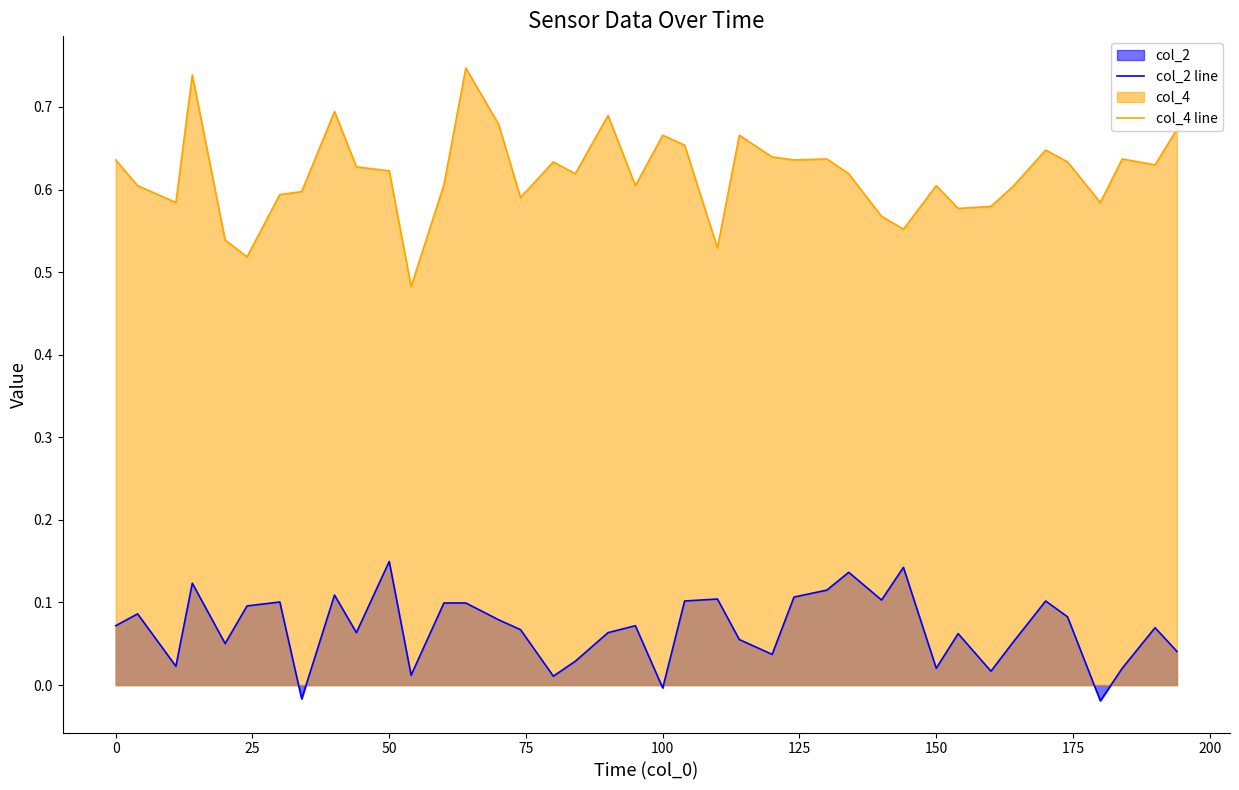

Reading right to left, transcribe all the data shown in this chart.

col_2 line: 0.0	0.1	0.0	-0.0	0.1	0.1	0.1	0.0	0.1	0.0	0.1	0.1	0.1	0.1	0.1	0.0	0.1	0.1	0.1	-0.0	0.1	0.1	0.0	0.0	0.1	0.1	0.1	0.1	0.0	0.1	0.1	0.1	-0.0	0.1	0.1	0.1	0.1	0.0	0.1	0.1
col_4 line: 0.7	0.6	0.6	0.6	0.6	0.6	0.6	0.6	0.6	0.6	0.6	0.6	0.6	0.6	0.6	0.6	0.7	0.5	0.7	0.7	0.6	0.7	0.6	0.6	0.6	0.7	0.7	0.6	0.5	0.6	0.6	0.7	0.6	0.6	0.5	0.5	0.7	0.6	0.6	0.6